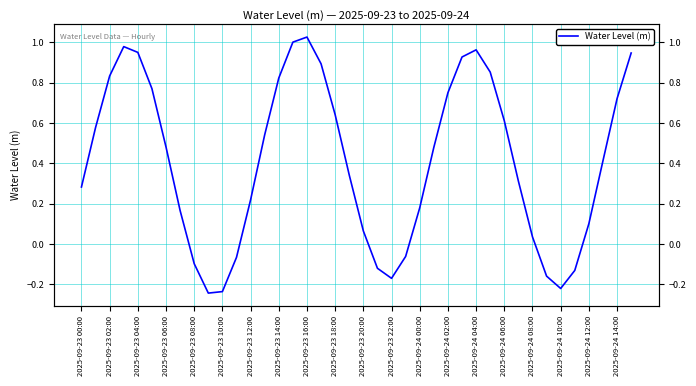

True or false: the data shows 0.2 at 2025-09-24 00:00.

True